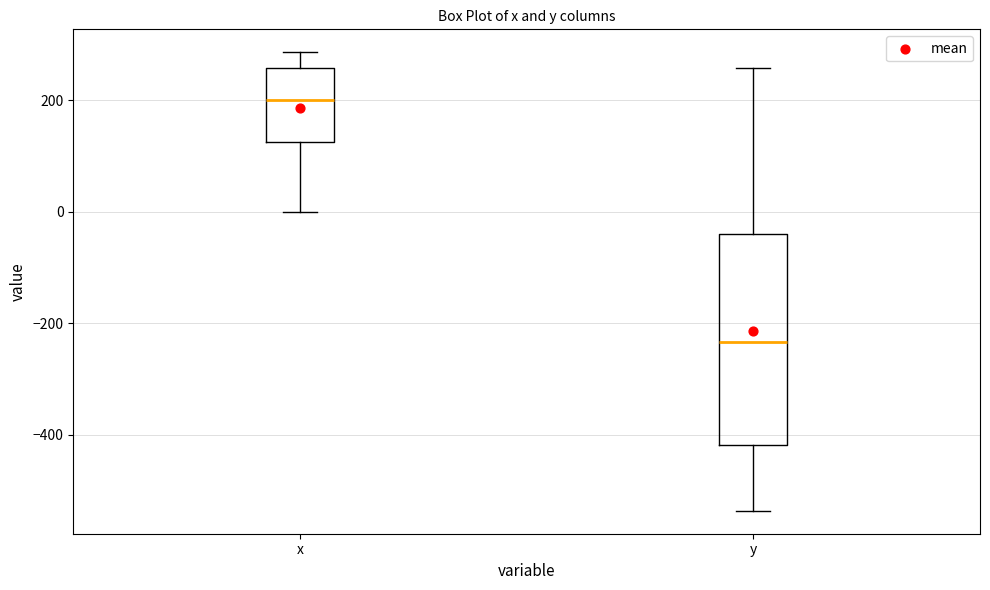

Comparing the boxes themselves (not the whiskers), which one is the tallest?

y